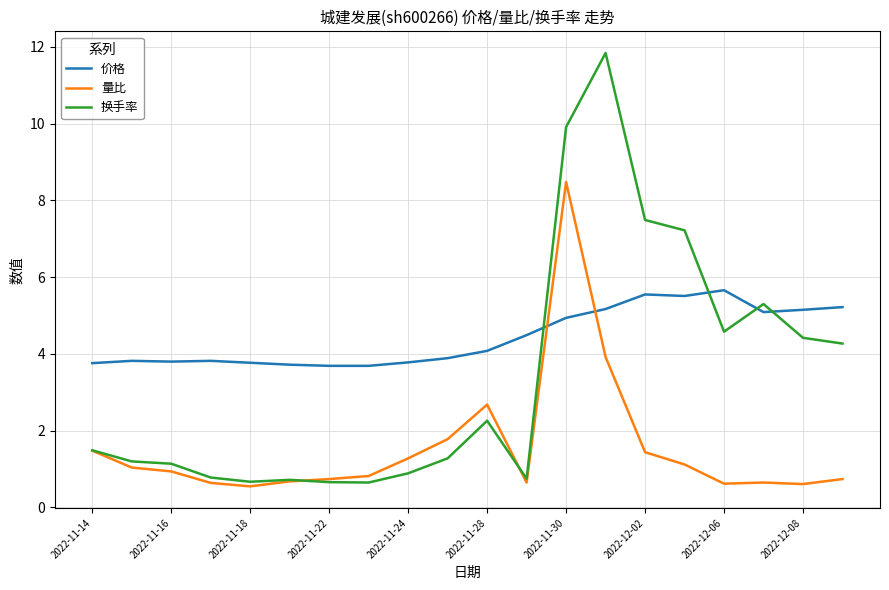

What is the maximum value shown in the chart?

11.8